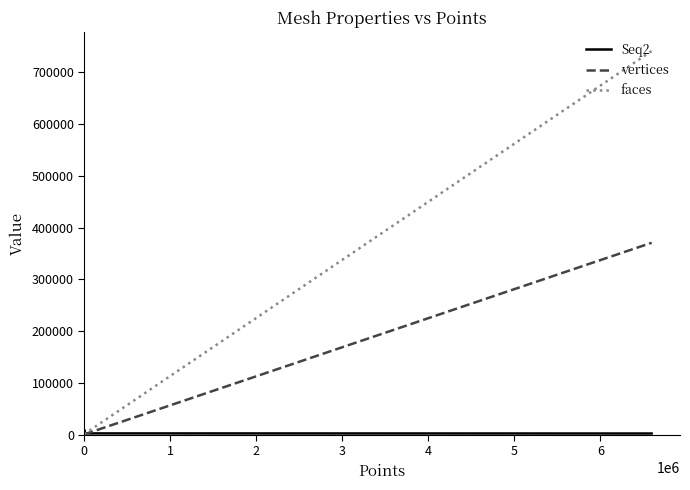

Which series has the widest spread of values?

faces